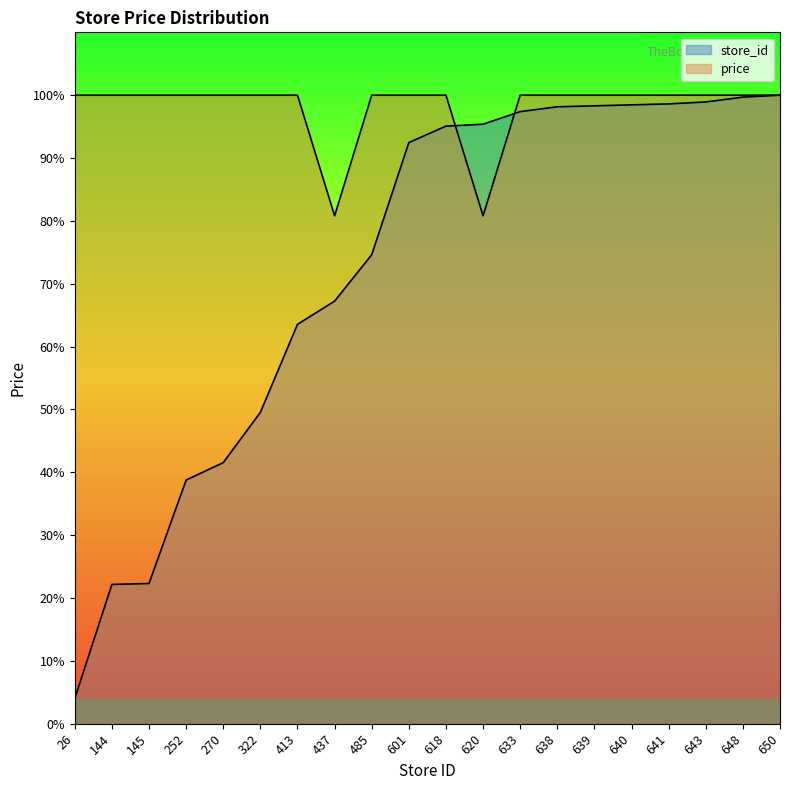

Does the chart have visible grid lines?

No